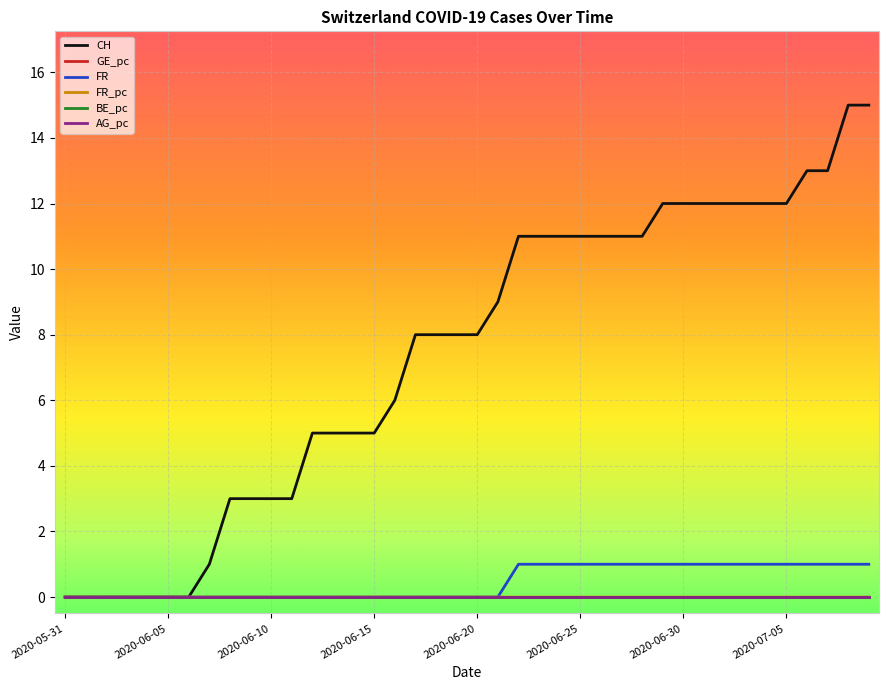

Is this an area chart (filled region under the line)?

No